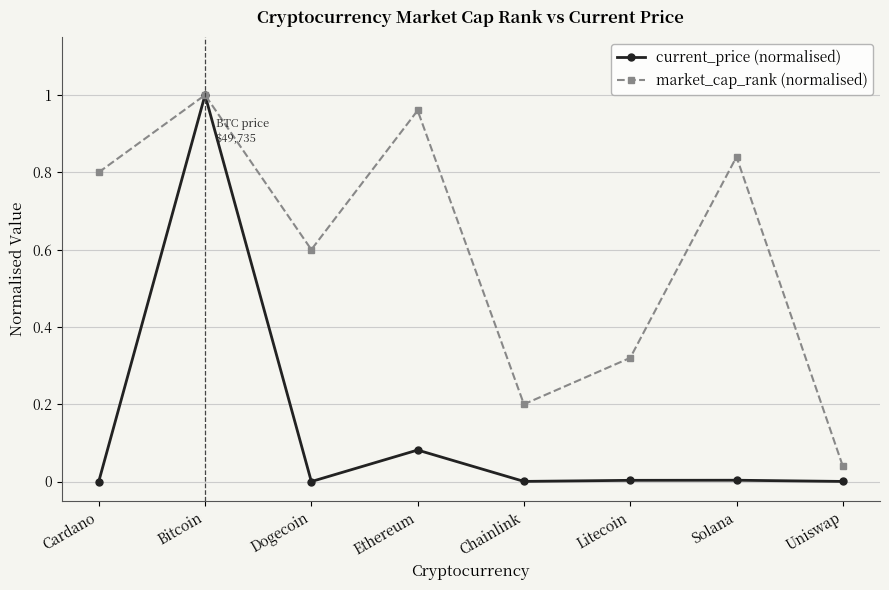

At which category is the sum across all series the highest?

Bitcoin